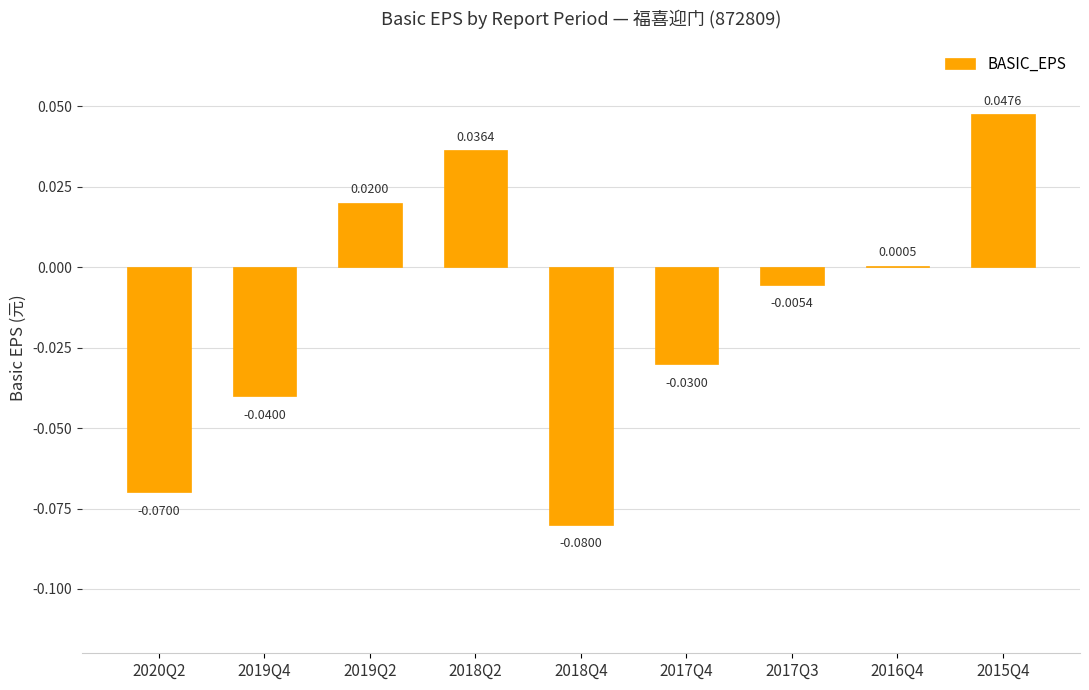

At which label does the data first exceed 0?

2019Q2